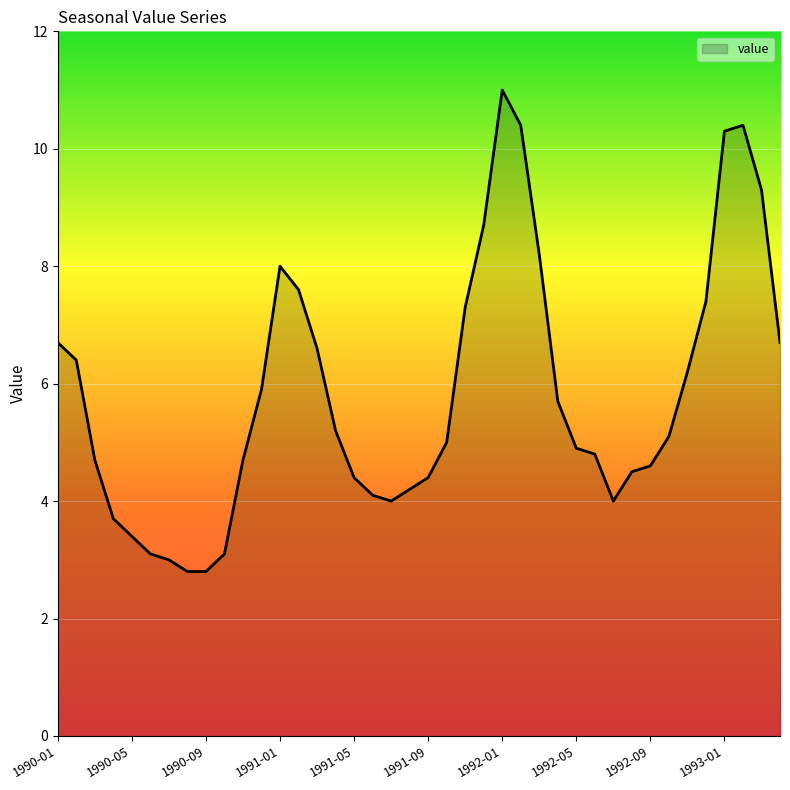

What is the difference between the maximum and minimum values?

8.2